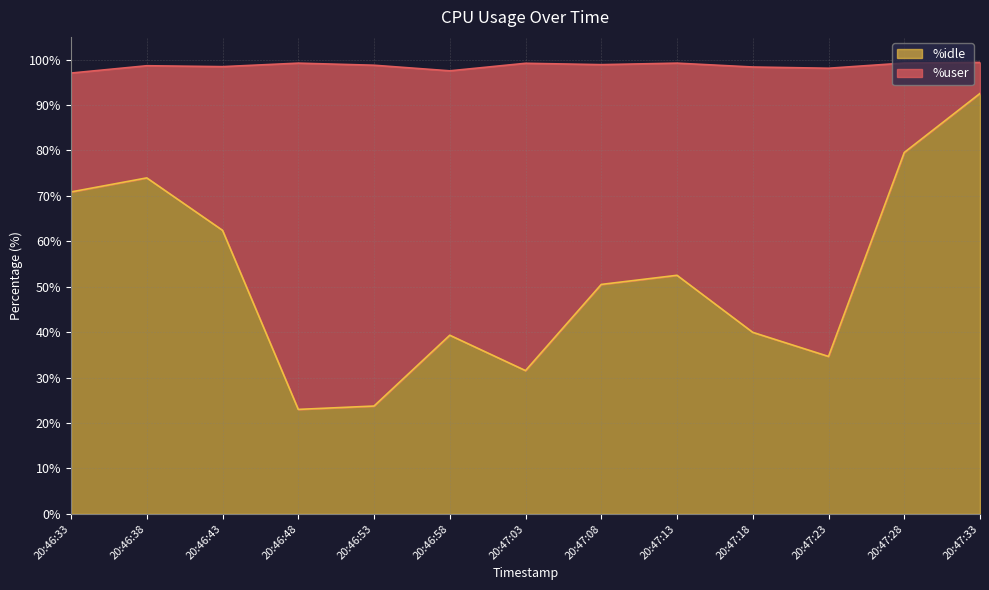

Reading left to right, list all the values displayed in this chart.

70.9	74.0	62.4	23.0	23.7	39.3	31.5	50.5	52.5	40.0	34.7	79.5	92.5